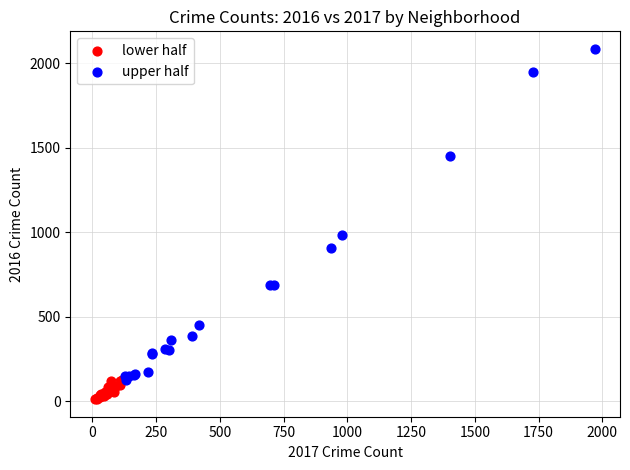

Which series has the largest Y range (max minus min)?

upper half